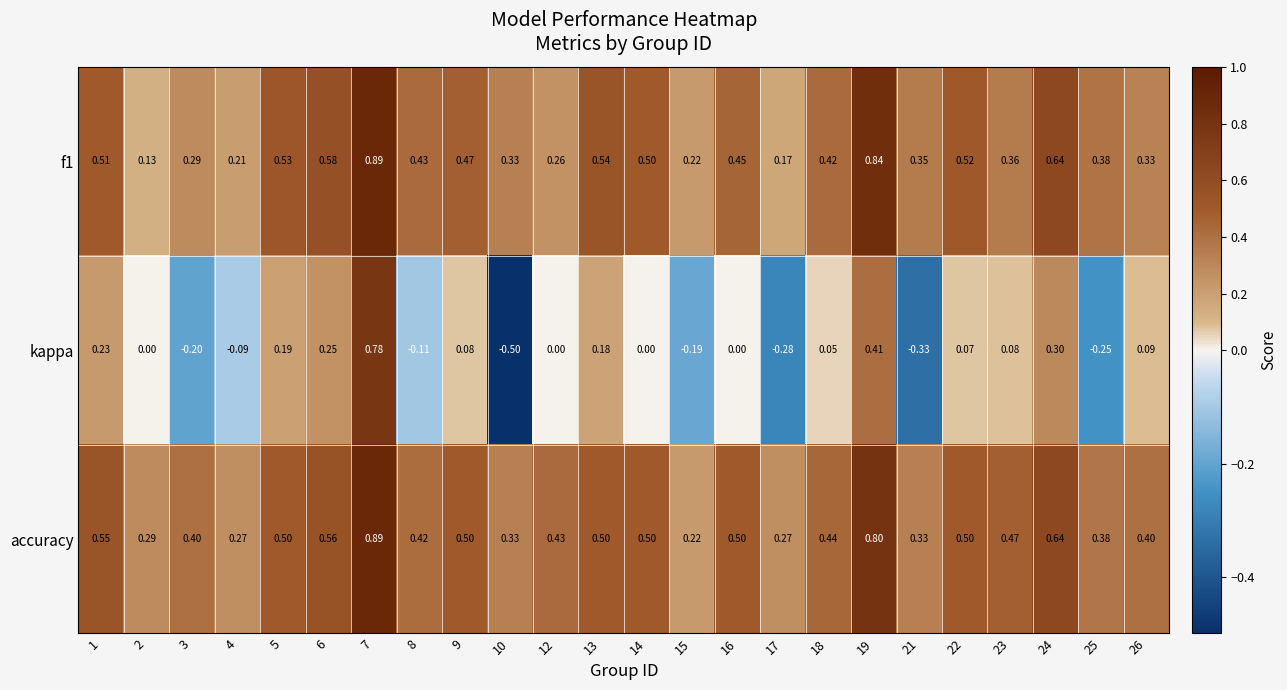

Which series has the largest total across all categories?

accuracy